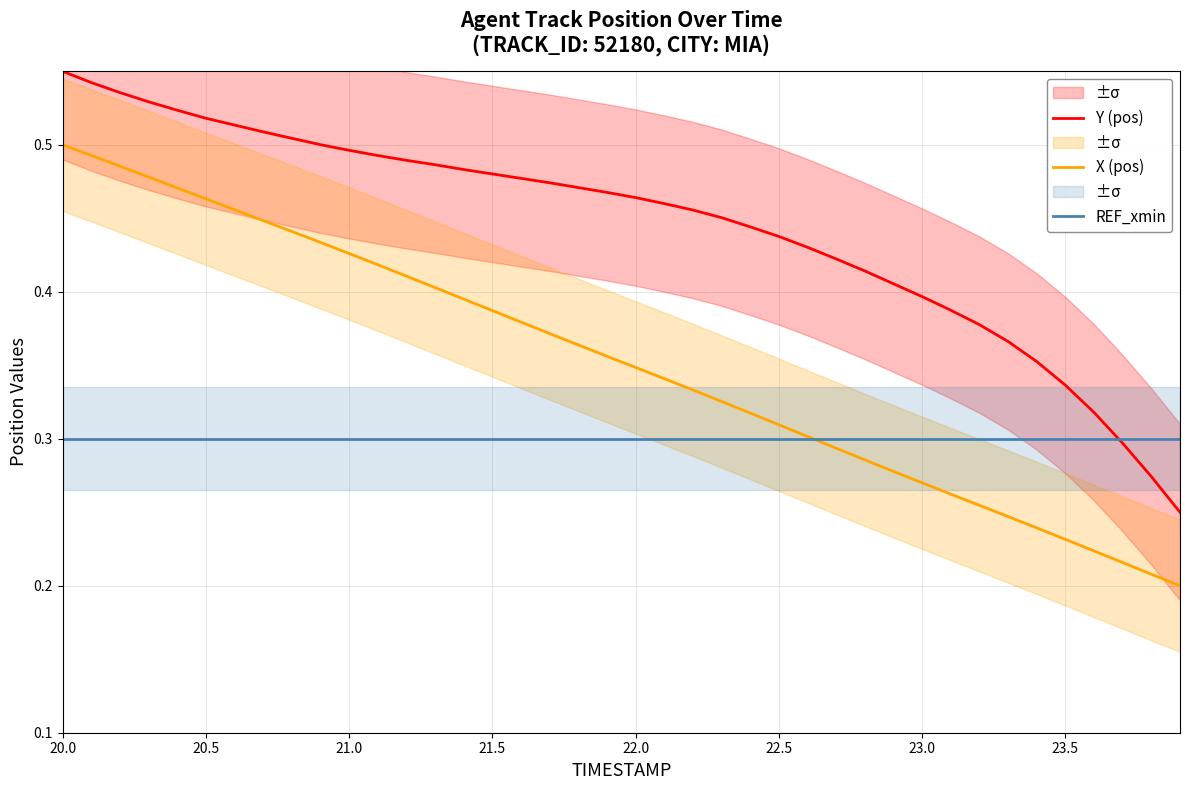

True or false: Y (pos) and X (pos) intersect in this chart.

False